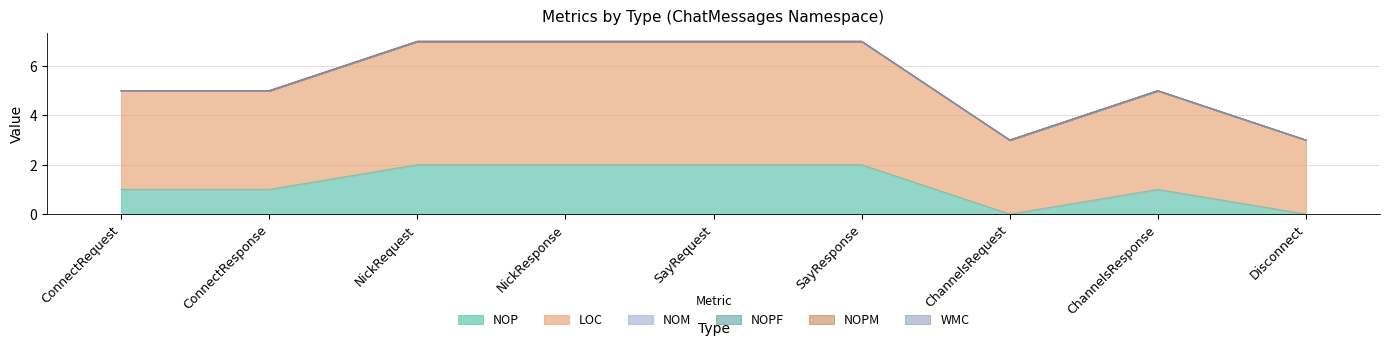

The NOP series shows 1 at ChannelsResponse. True or false?

True